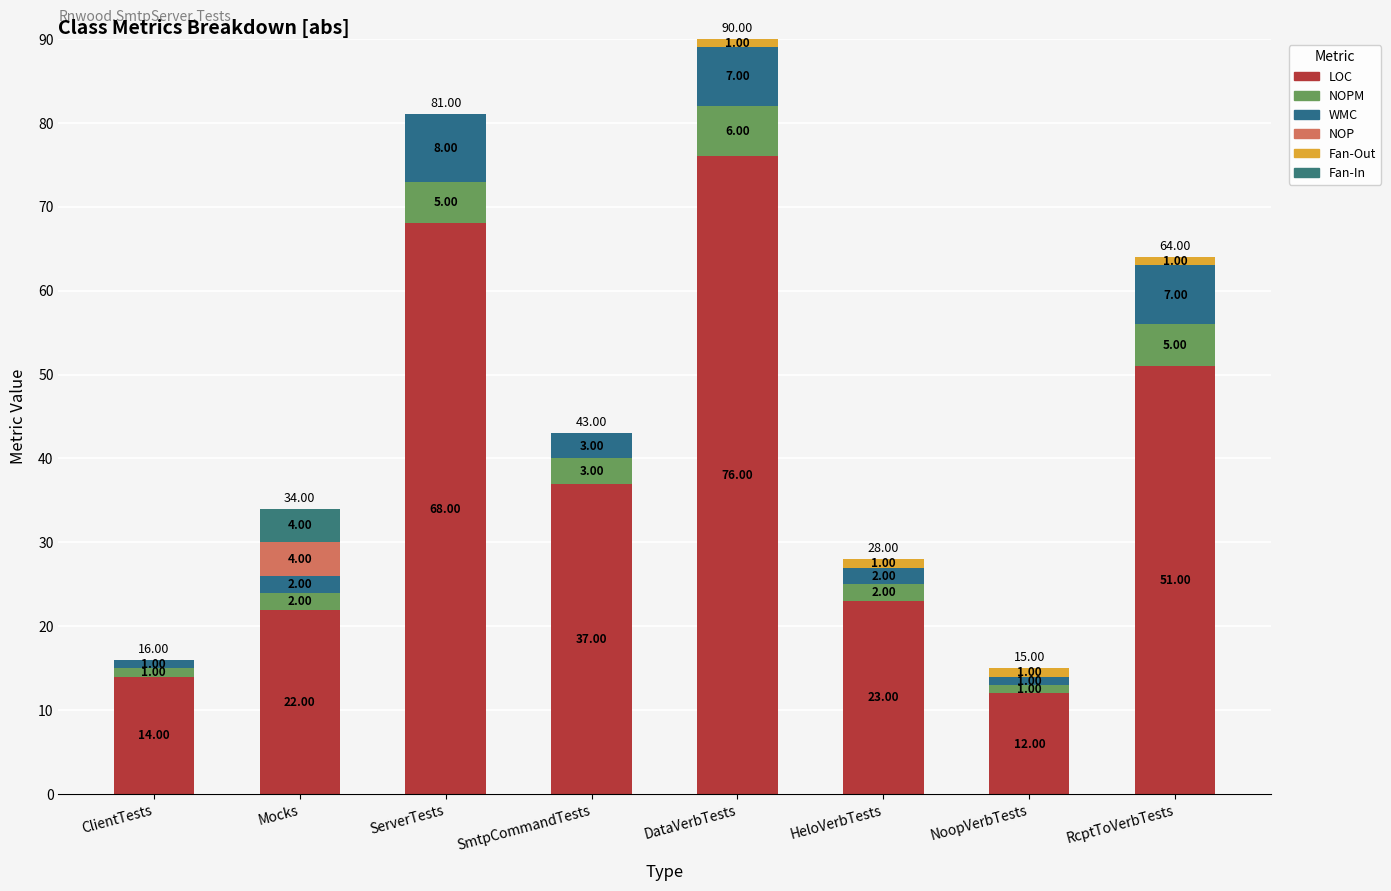

The Fan-Out series shows -1 at SmtpCommandTests. True or false?

False